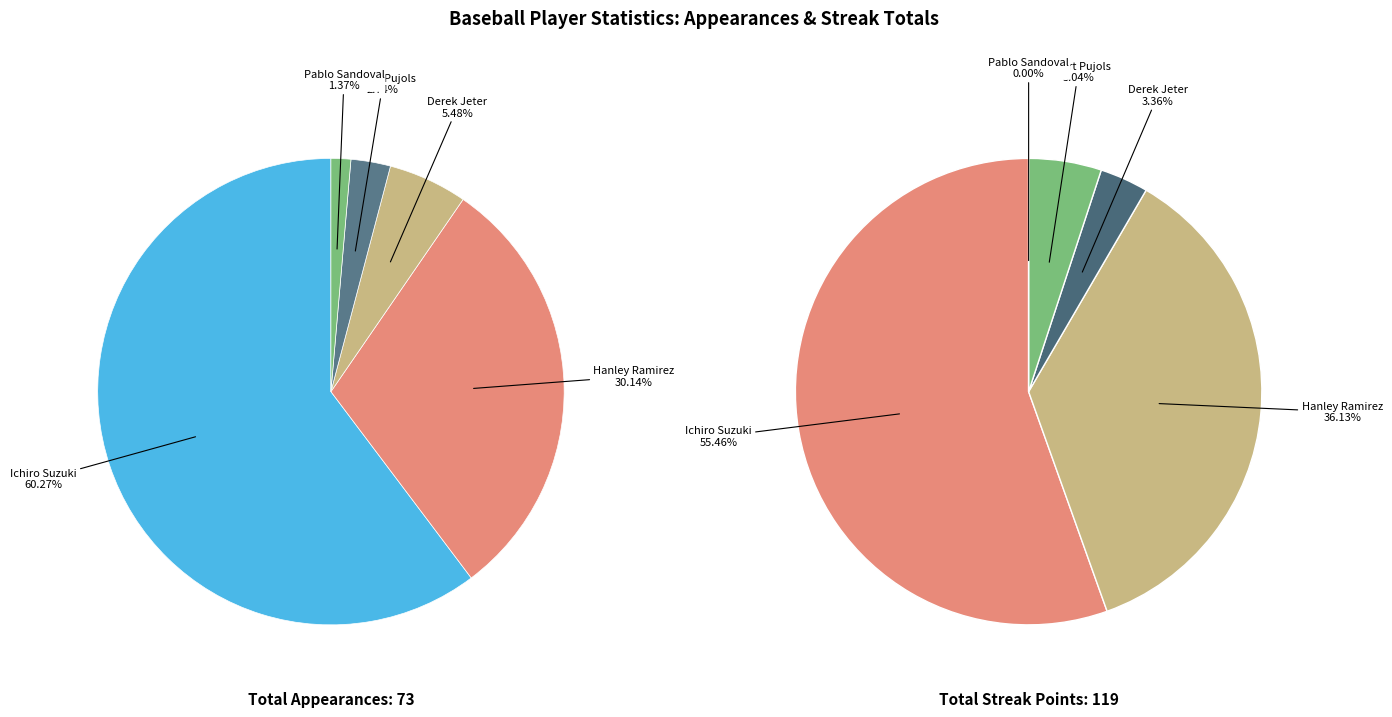

Between Pablo Sandoval and Hanley Ramirez, which is larger?

Hanley Ramirez